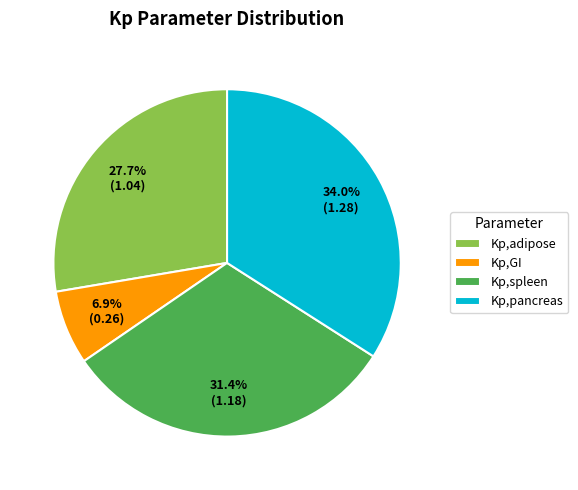

How many segments does this pie chart have?

4